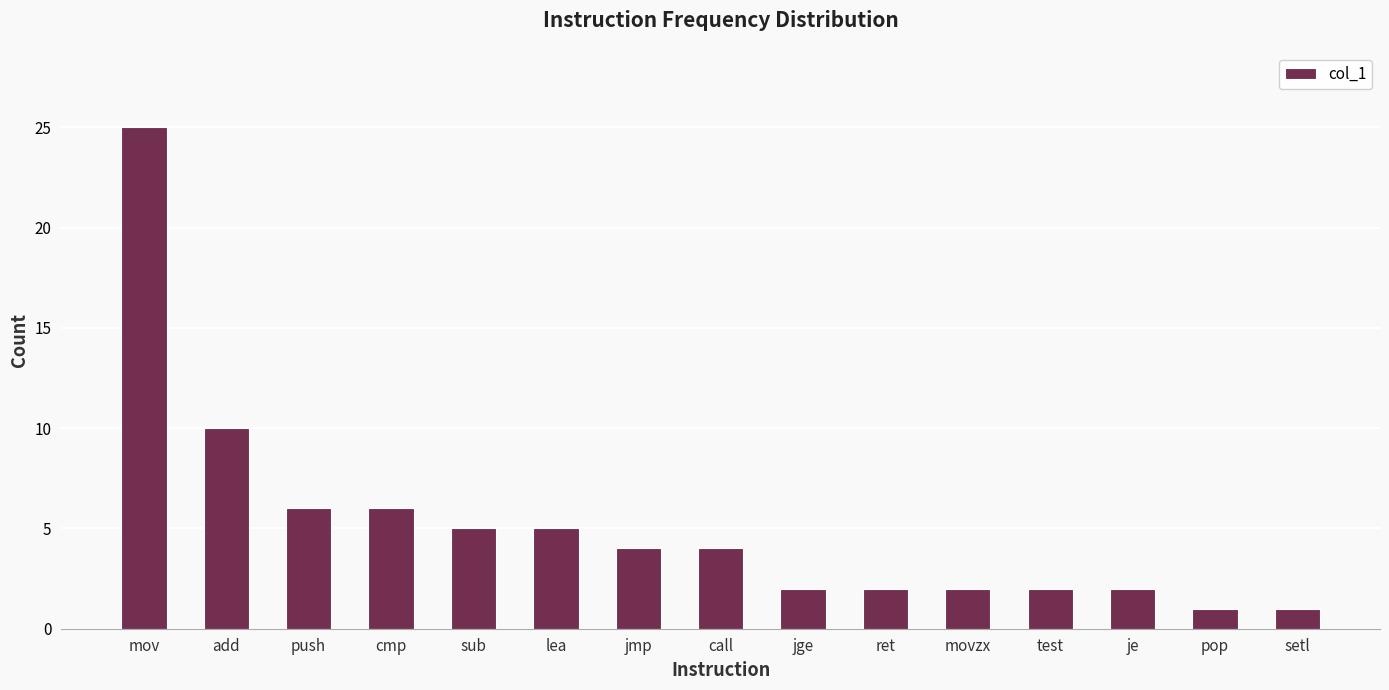

How many bars are there in total?

15